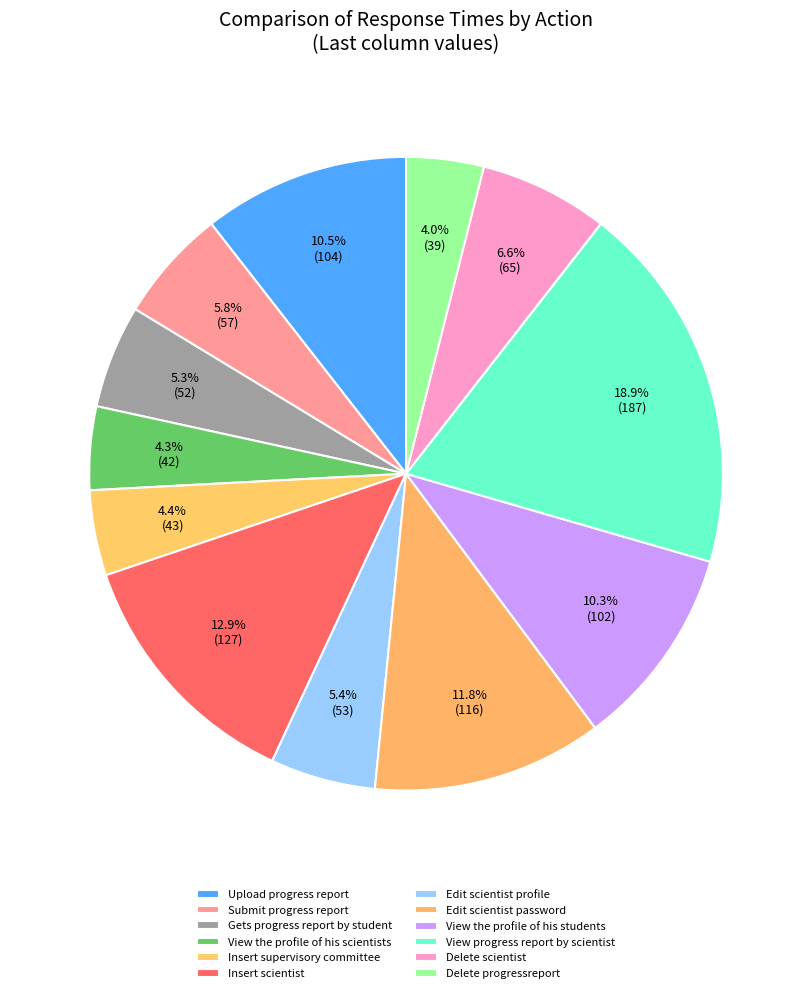

What is the change in value from Edit scientist password to Delete progressreport?

-77